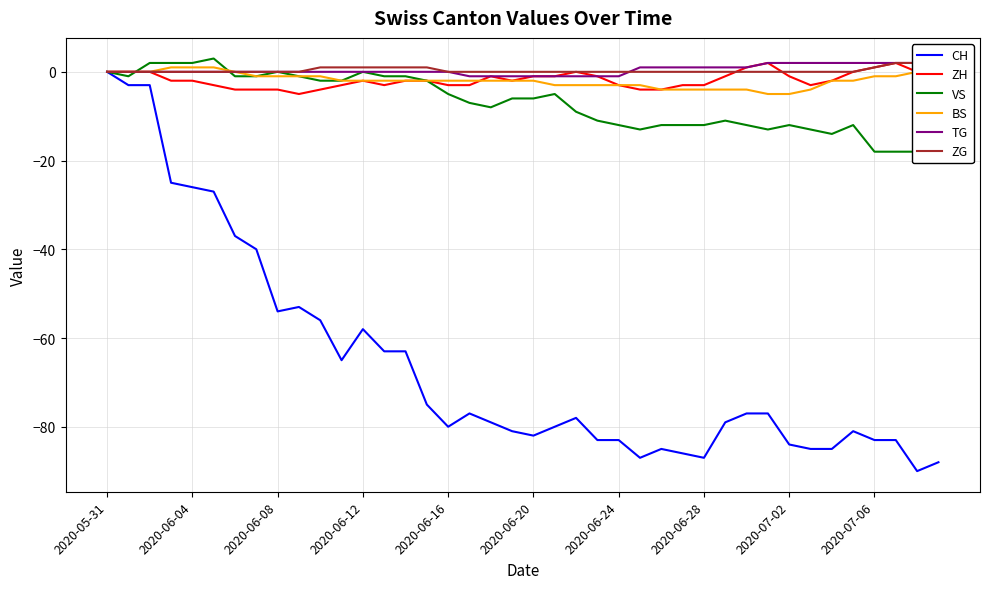

What is the minimum value for ZH?

-5